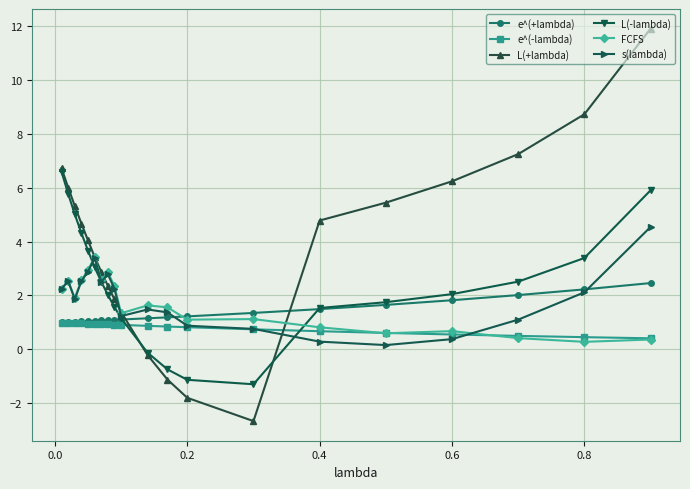

Is this an area chart (filled region under the line)?

No